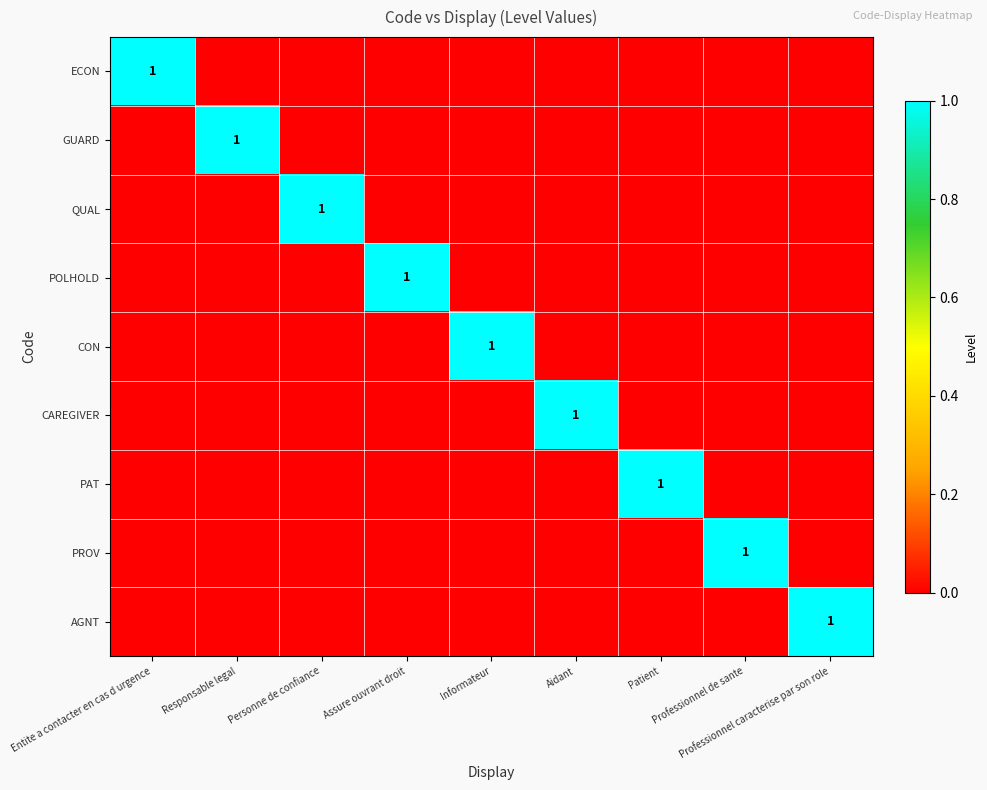

True or false: GUARD has a value of 1 at Responsable legal.

True